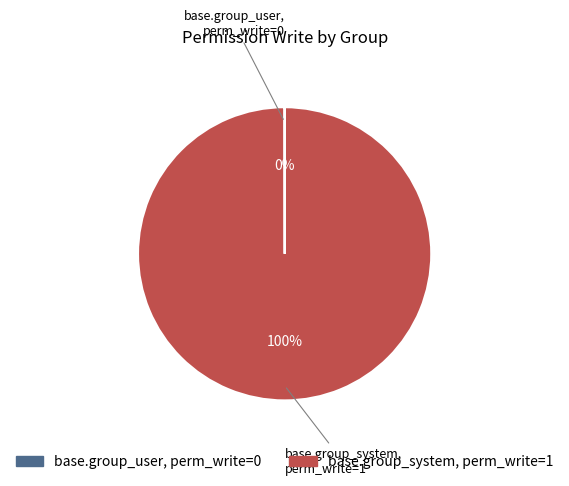

Is there a majority slice in this chart?

Yes